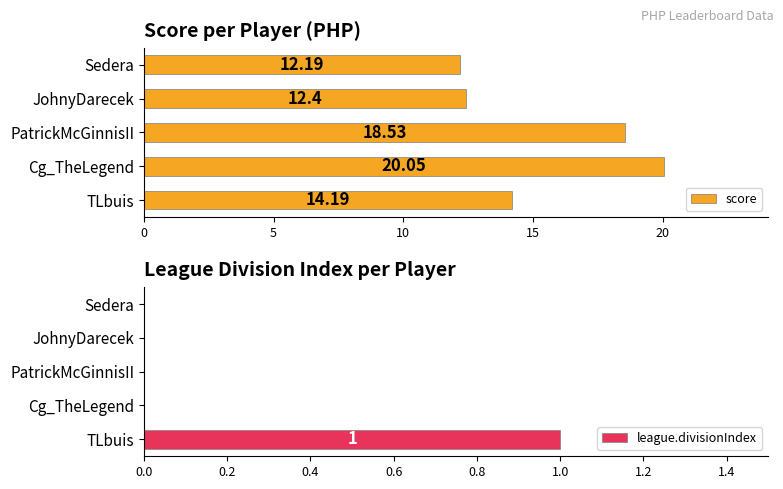

The league.divisionIndex series shows 0 at JohnyDarecek. True or false?

True